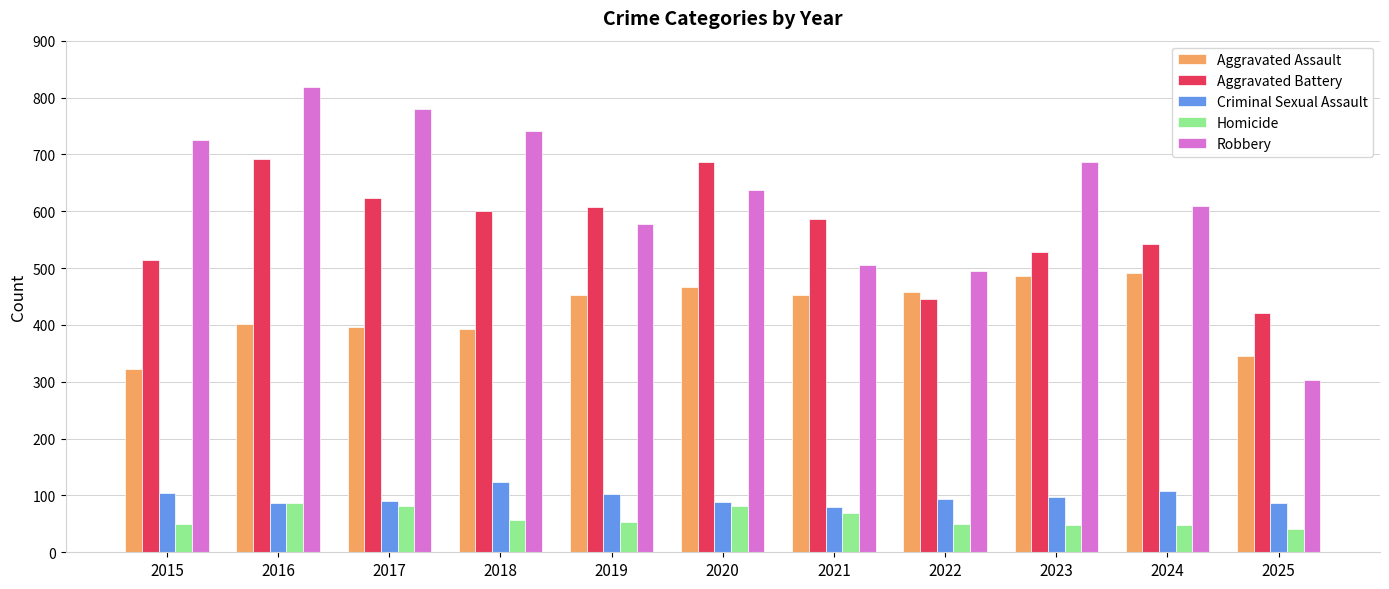

True or false: Aggravated Battery has a value of 846 at 2024.

False